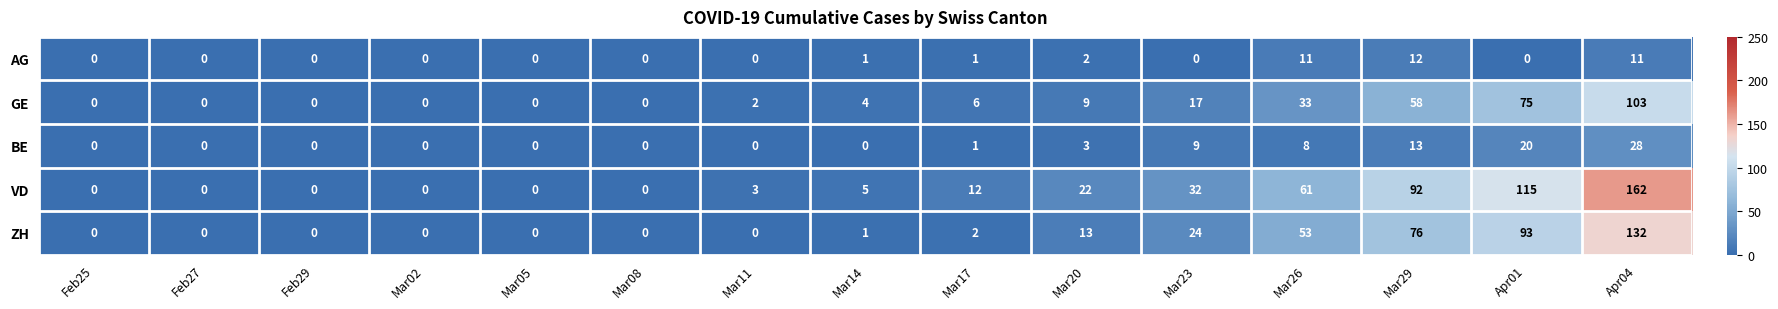

List the series in order of their peak value, lowest first.

AG, BE, GE, ZH, VD